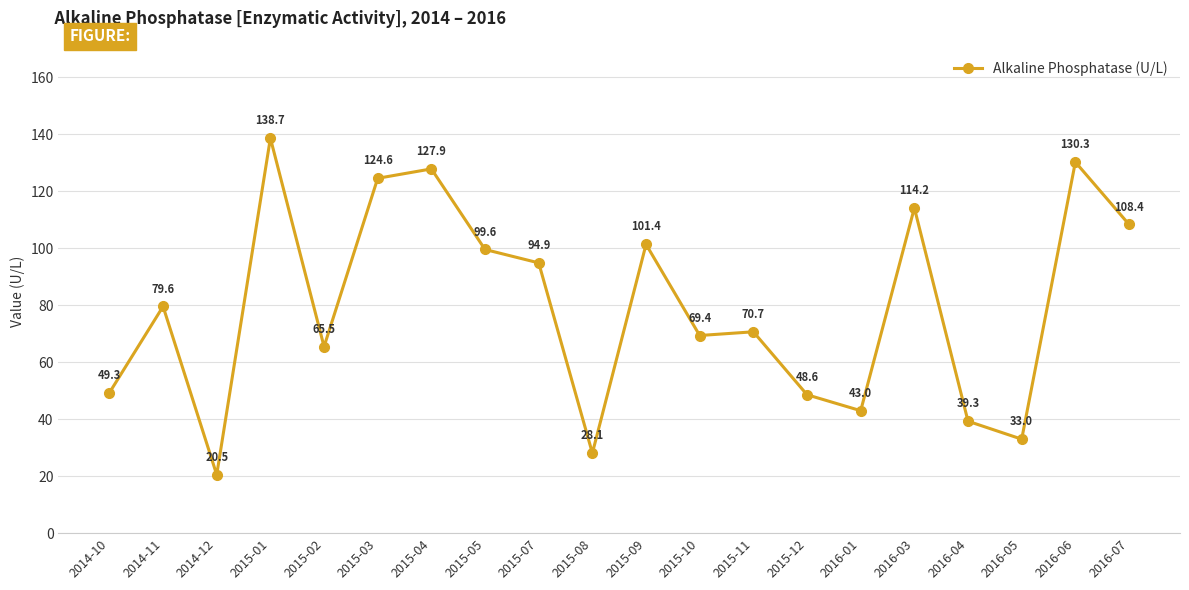

The chart shows a value of 28.1 at 2015-08. True or false?

True